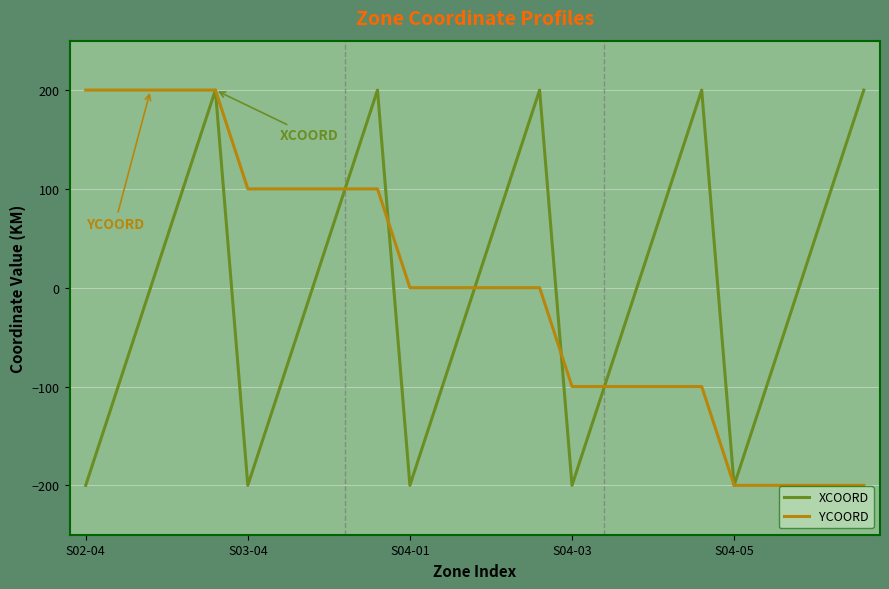

What is the minimum value shown in the chart?

-200